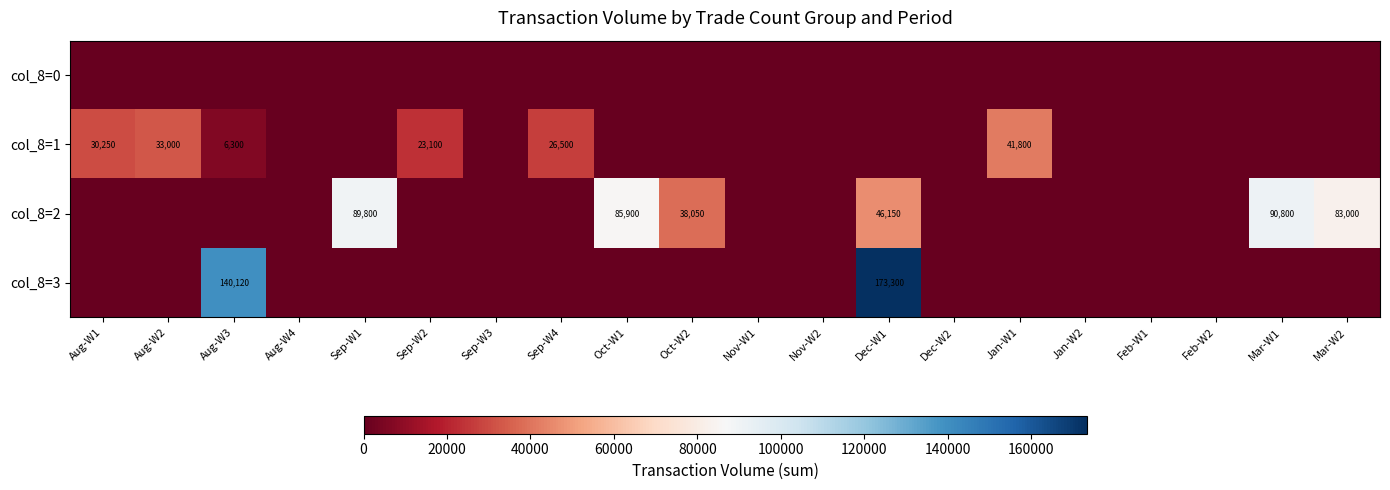

How many distinct data groups are displayed?

4